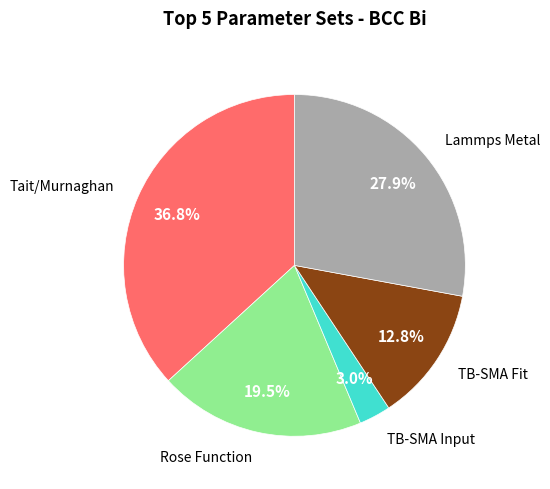

Is there a majority slice in this chart?

No